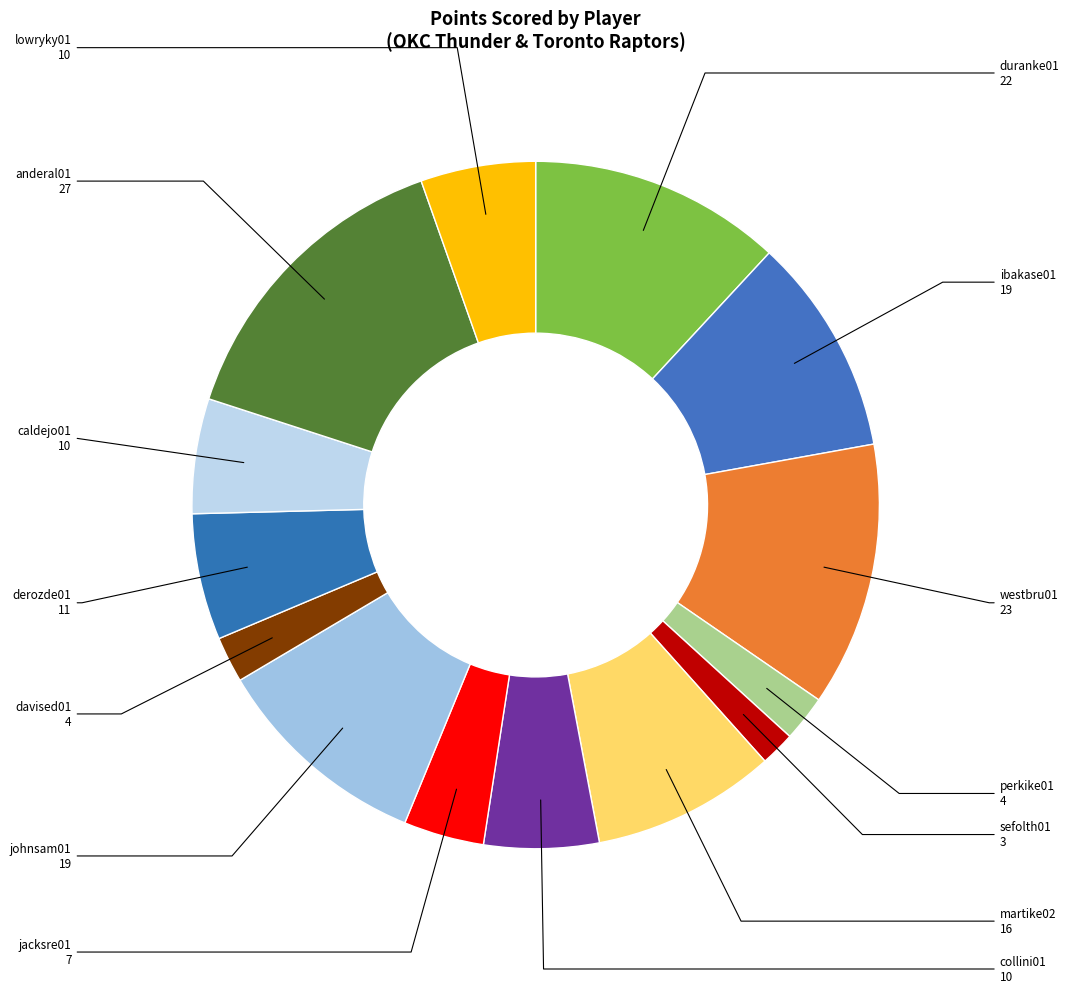

Count the number of slices in the pie.

14